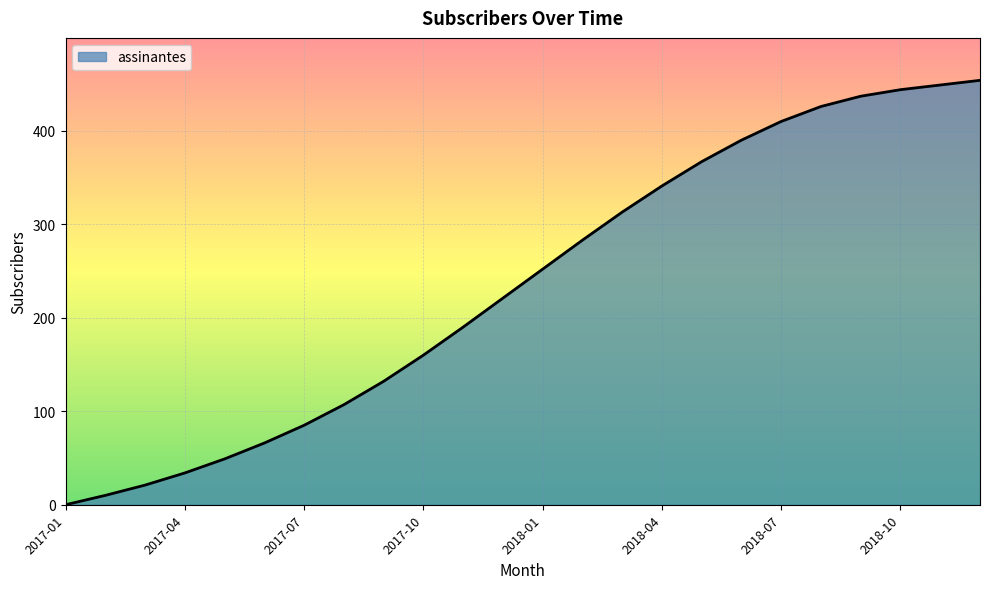

How many lines are shown in the chart?

1